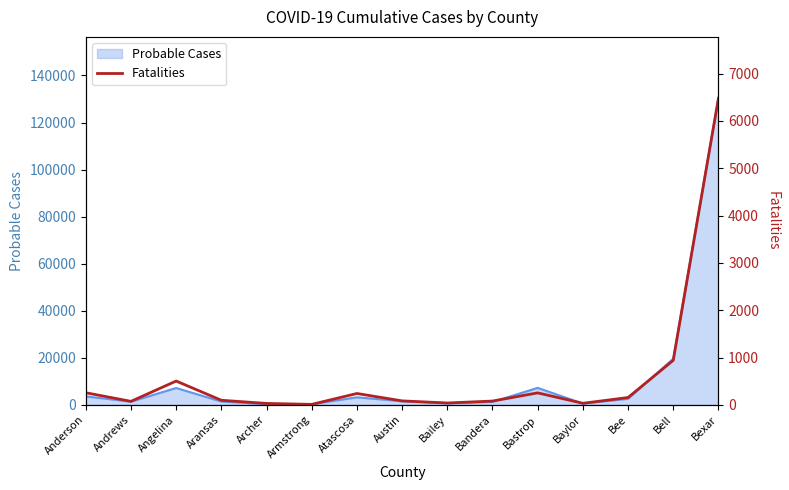

Reading left to right, what are all the values shown in this chart?

Anderson=256	Andrews=74	Angelina=503	Aransas=97	Archer=30	Armstrong=10	Atascosa=240	Austin=84	Bailey=39	Bandera=80	Bastrop=253	Baylor=33	Bee=155	Bell=941	Bexar=6481